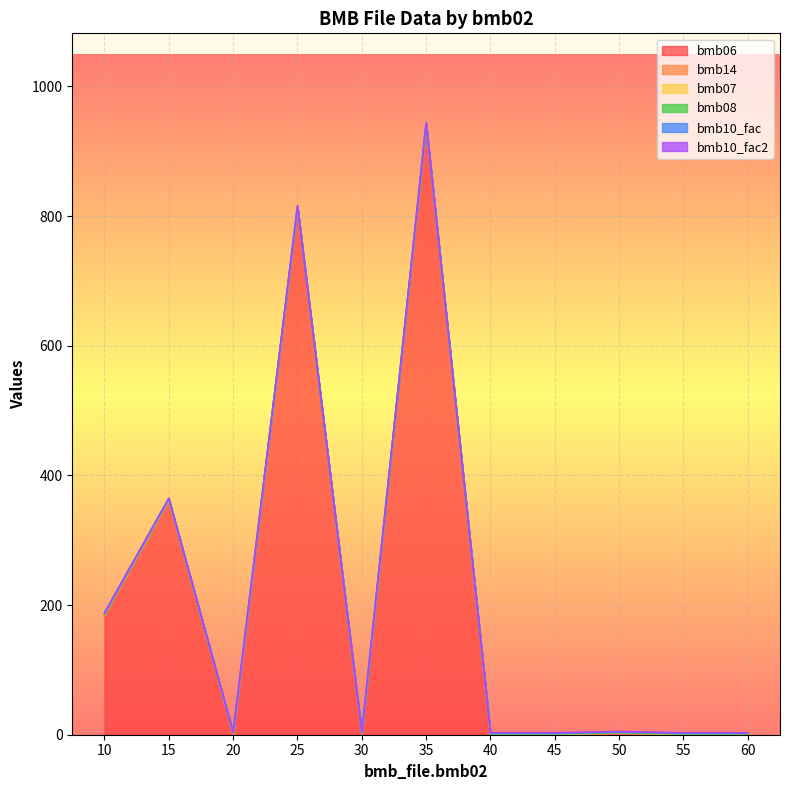

Between 40 and 45, which is larger?

40